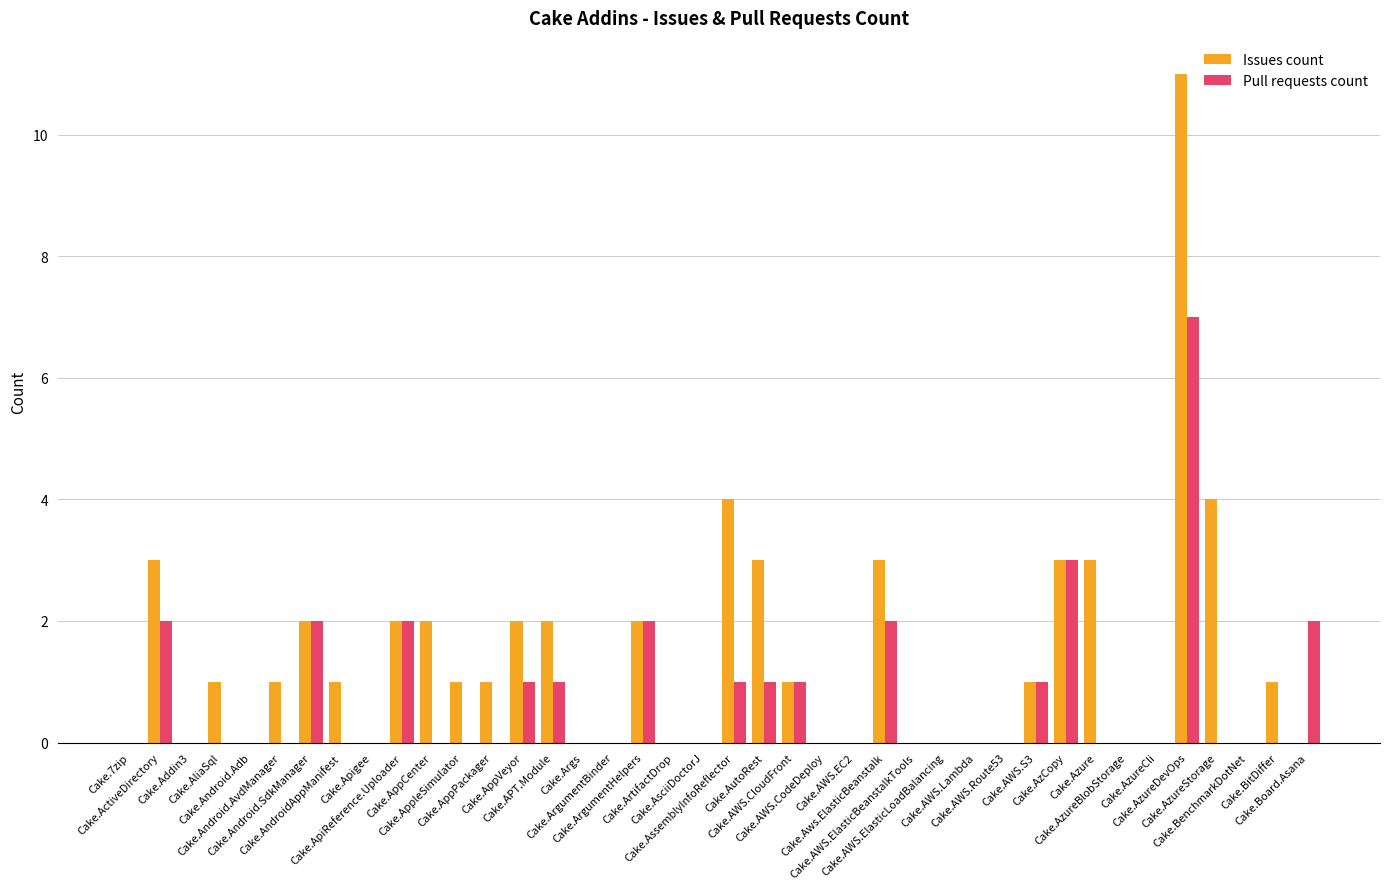

What is the sum of the Issues count values at Cake.ArgumentHelpers and Cake.7zip?

2